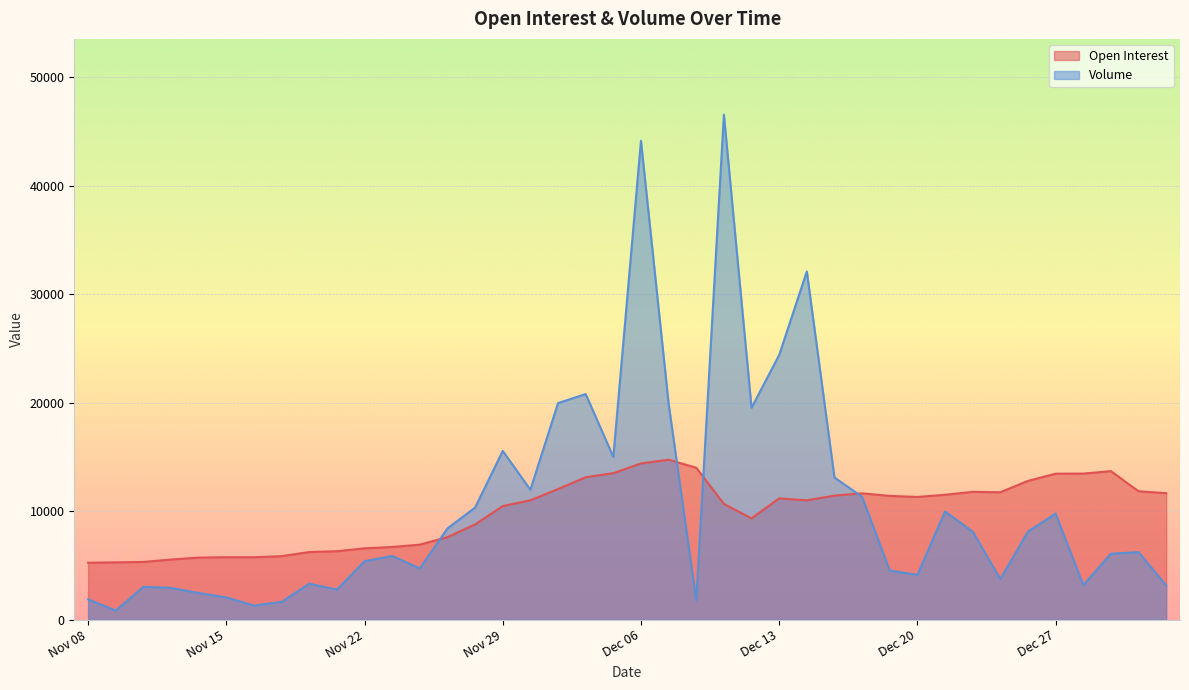

How many interior local valleys does the Volume series have?

11